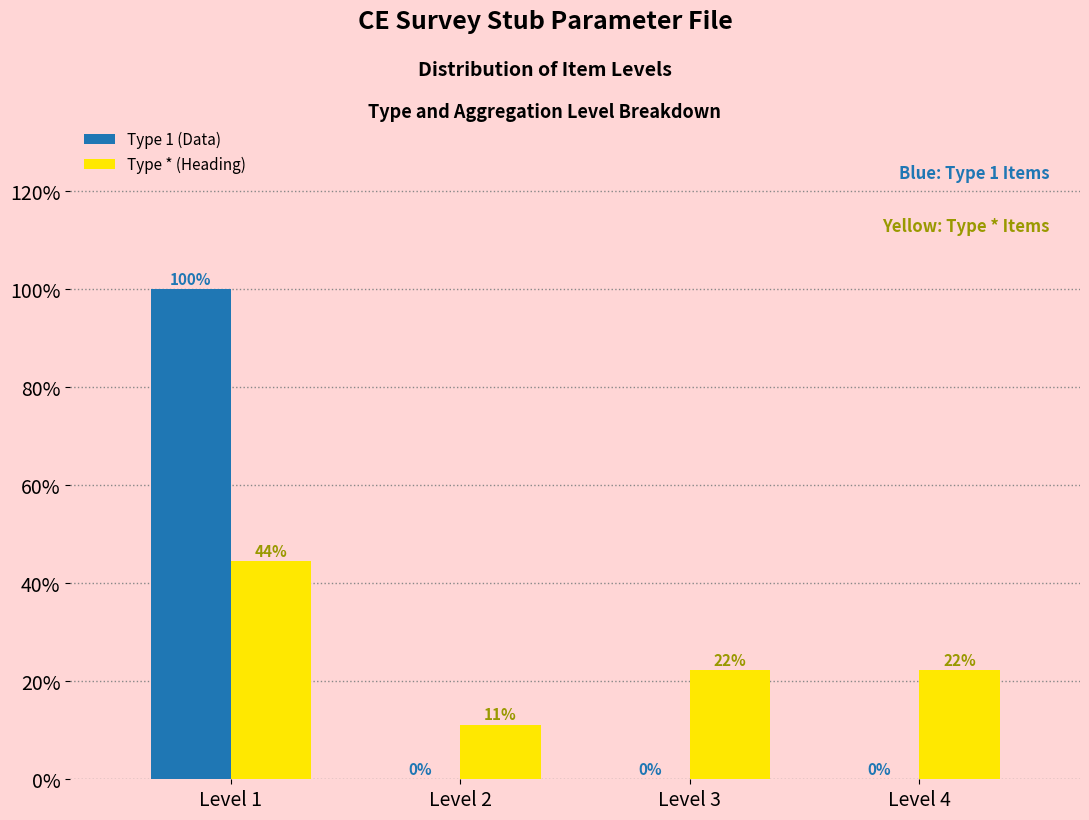

Which label corresponds to the largest value in the chart?

Level 1